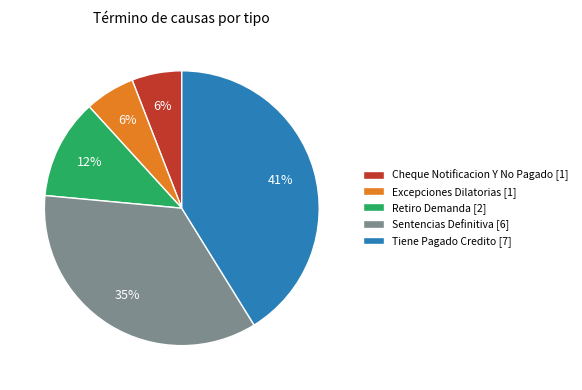

Does any single category account for the majority?

No